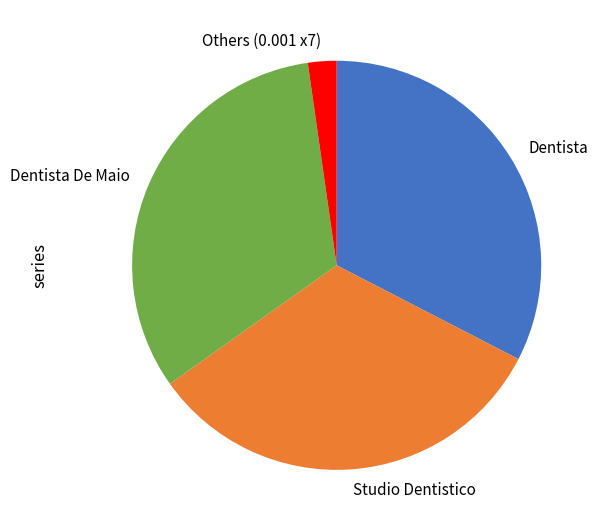

Does Studio Dentistico represent more than half of the total?

No